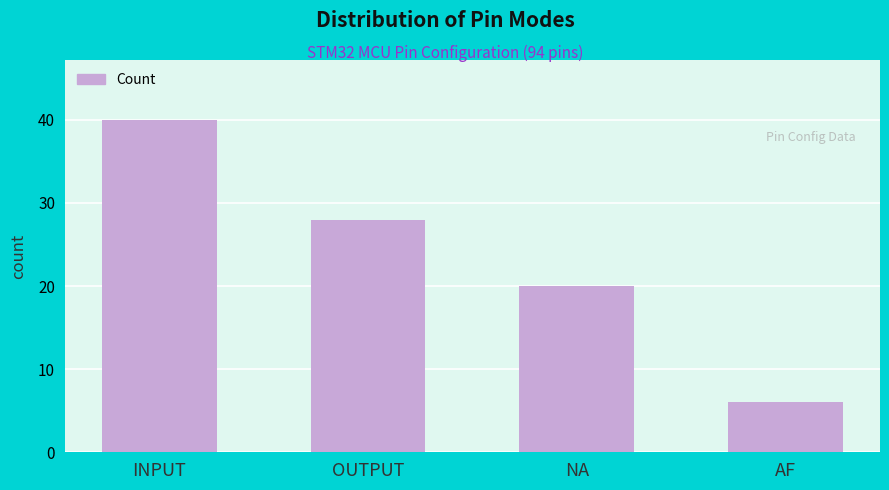

List the labels in order of value, smallest first.

AF, NA, OUTPUT, INPUT